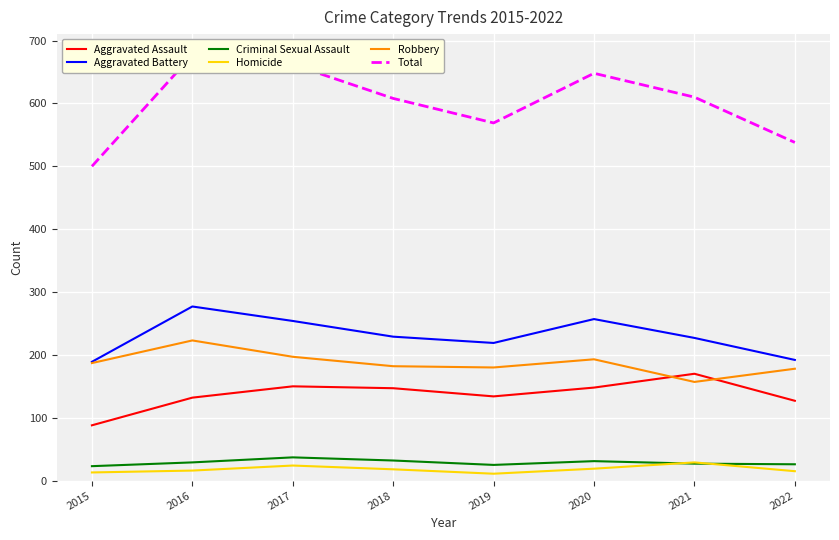

Read the Homicide value at 2019.

11